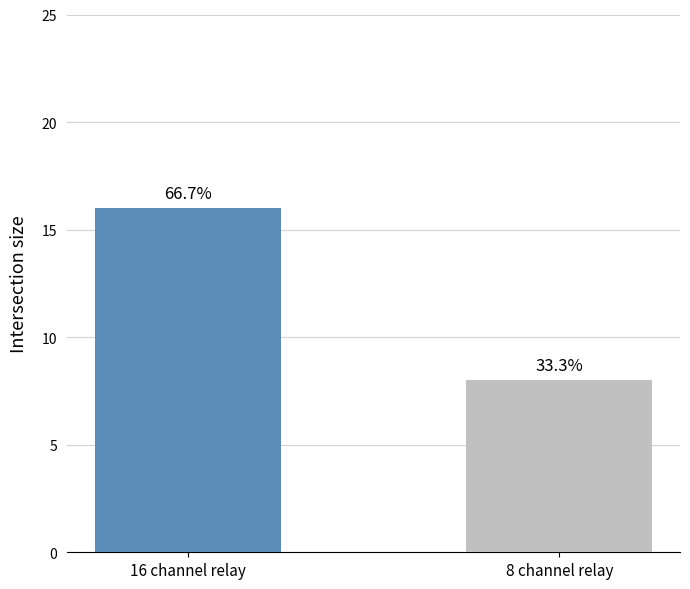

What is the average value?

12